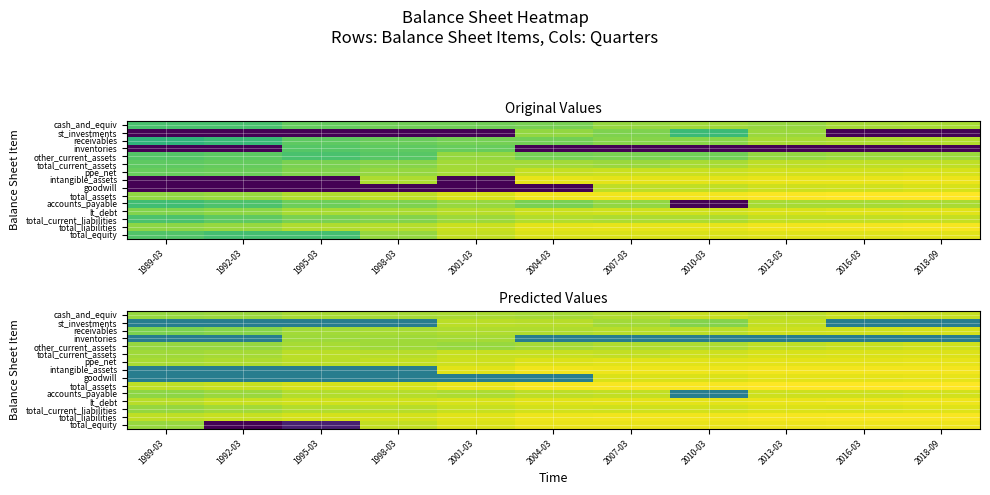

Between 2013-03 and 2010-03, which is larger?

2010-03